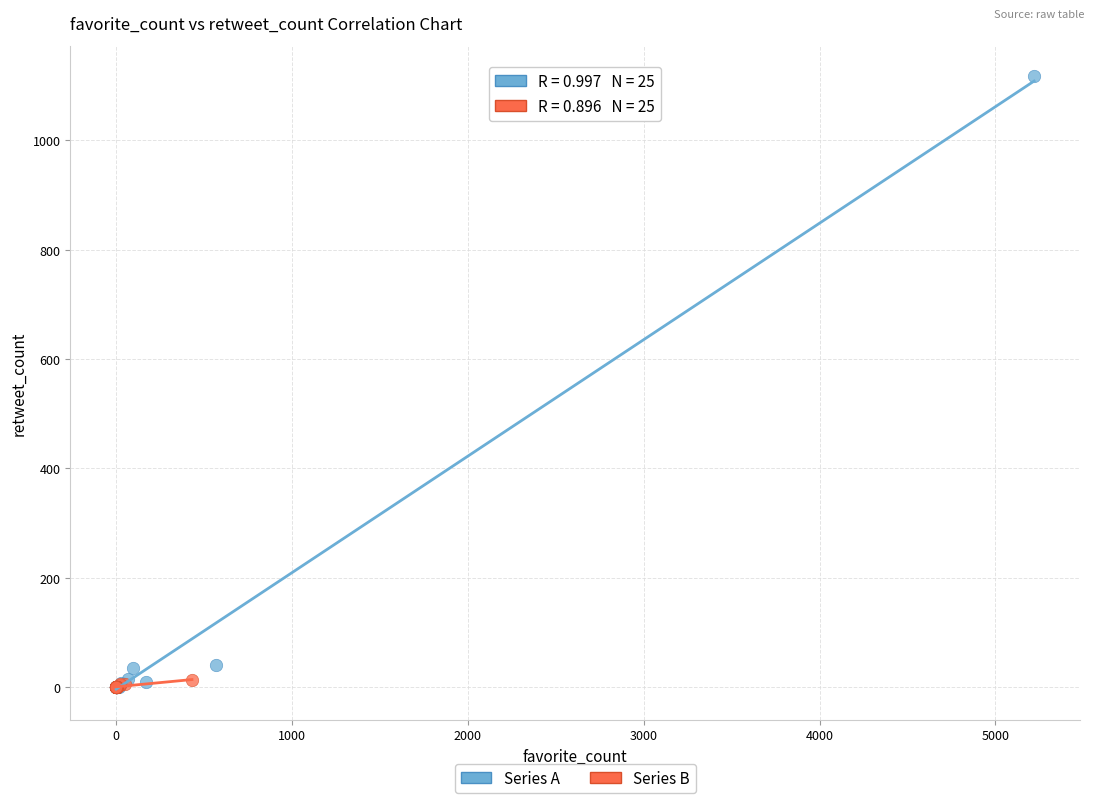

Which series reaches the maximum Y coordinate?

Series A